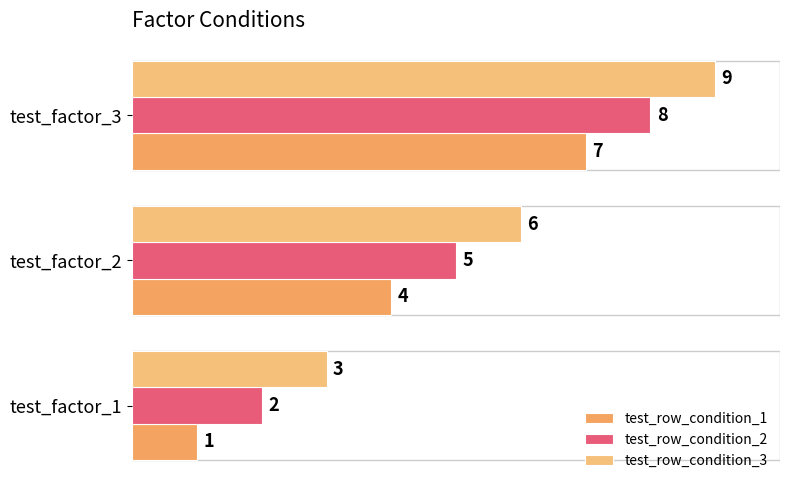

What is the smallest value displayed?

1